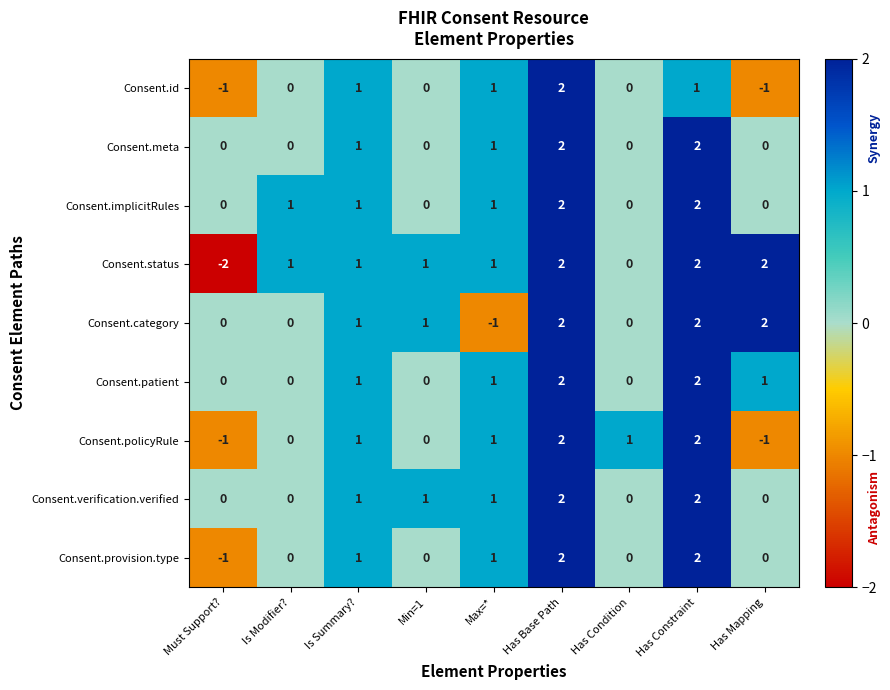

How many distinct data groups are displayed?

9